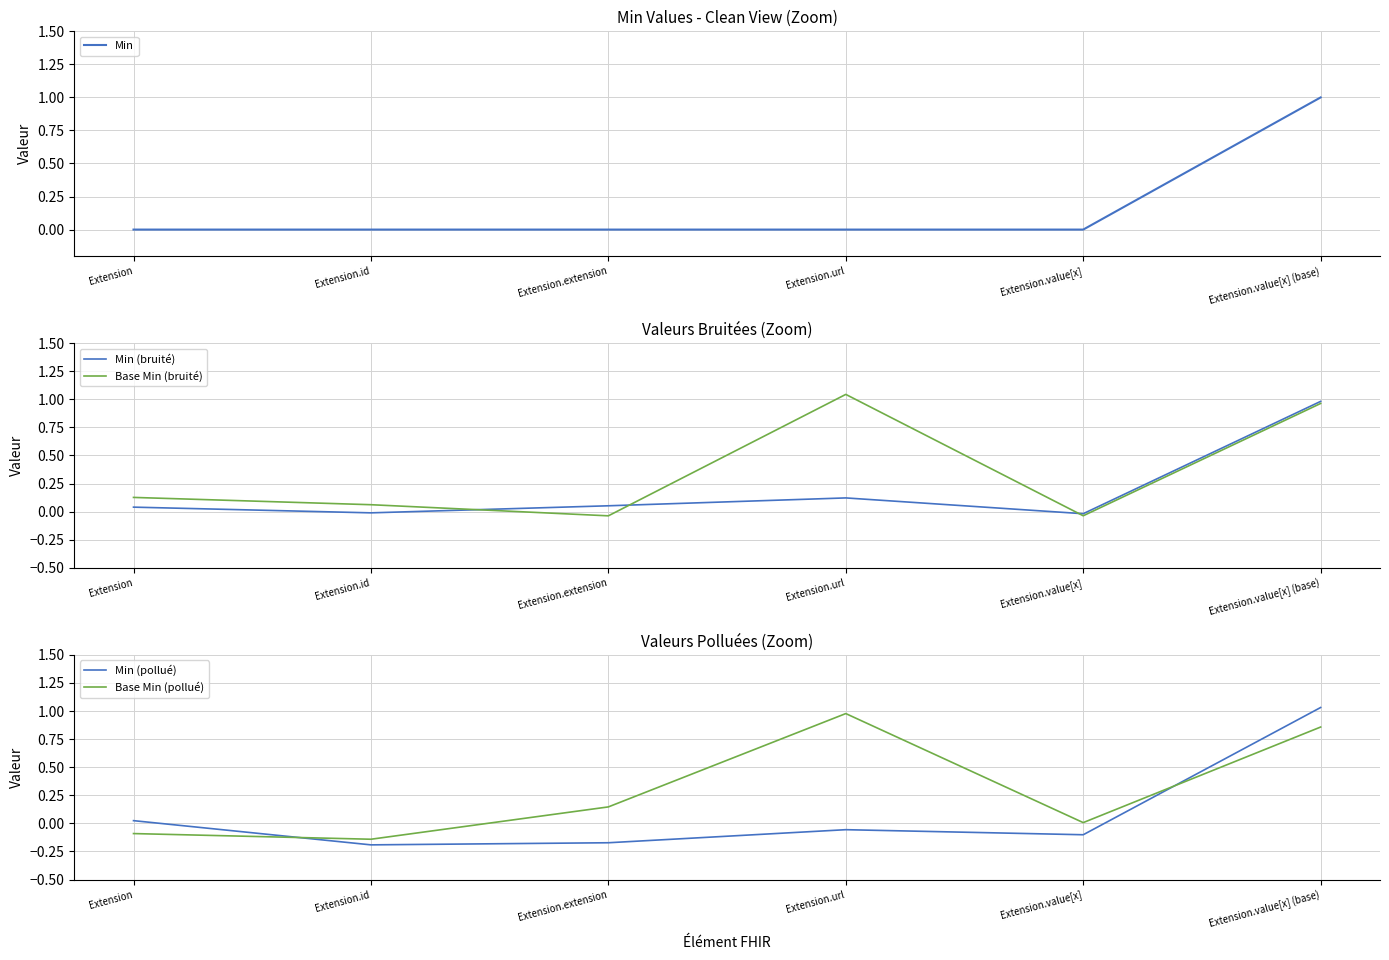

How many values in the Min (bruité) series exceed 0?

4